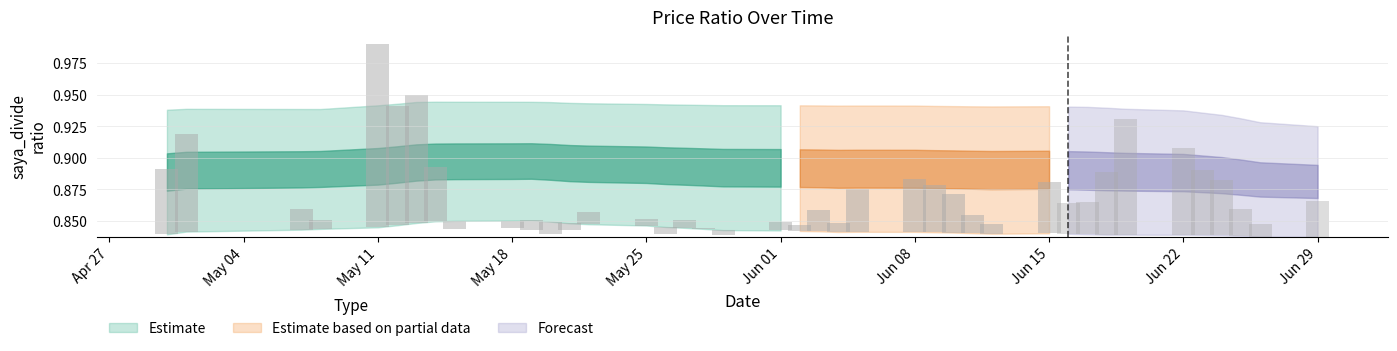

At how many categories does at least one series exceed 0?

40